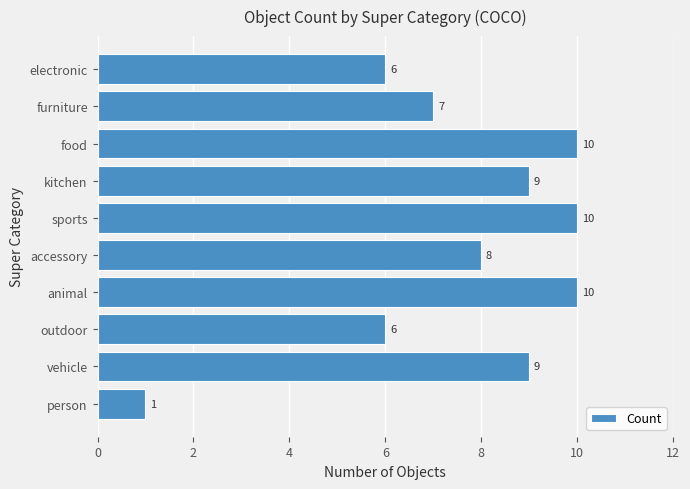

How many data points does each series have?

10